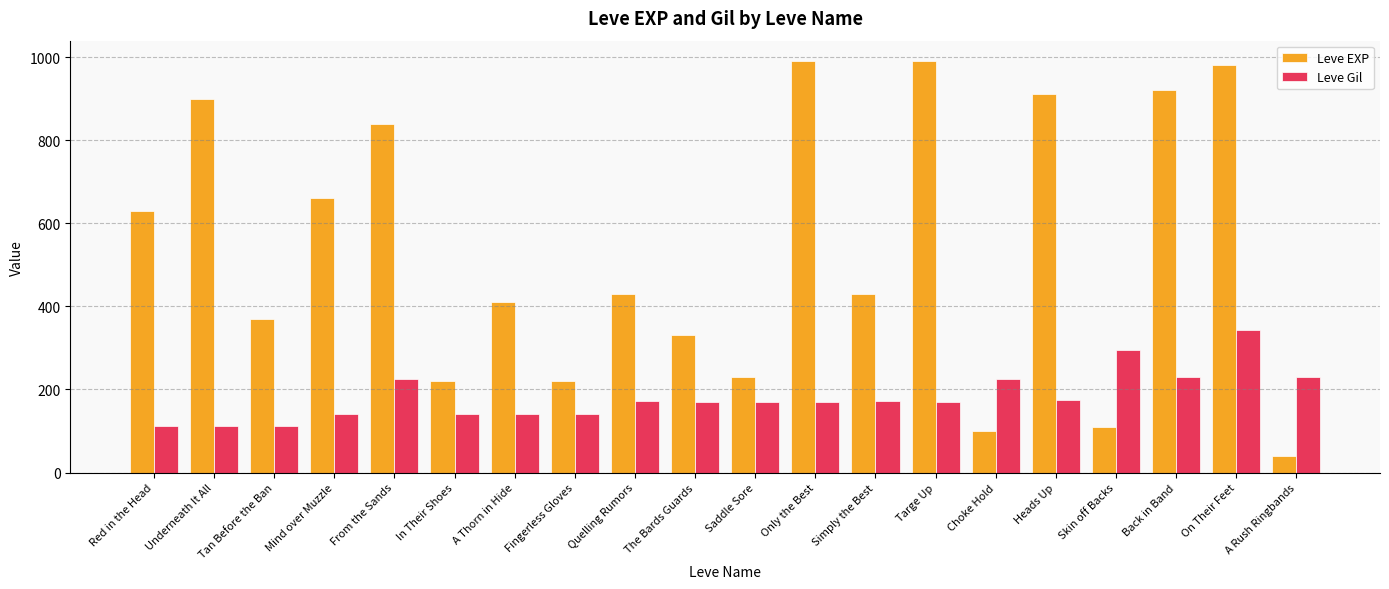

What is the difference between the maximum and second lowest values in the Leve EXP series?

890